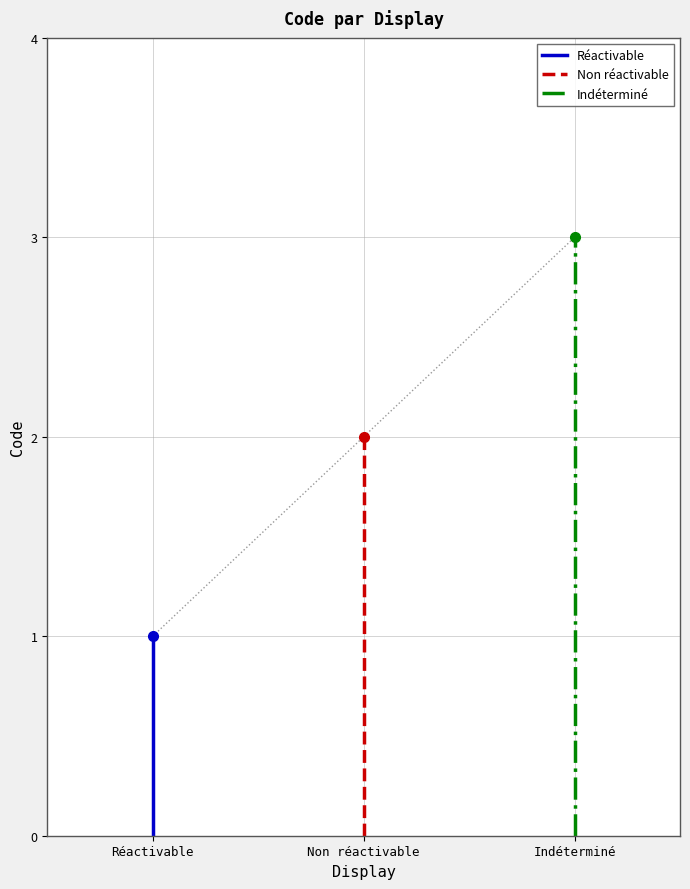

The Réactivable series shows -1 at Réactivable. True or false?

False